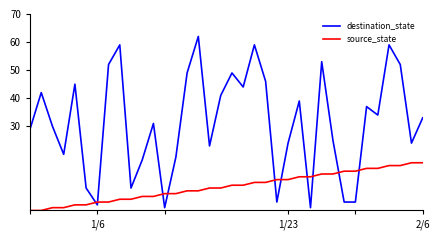

What is the maximum value for destination_state?

62